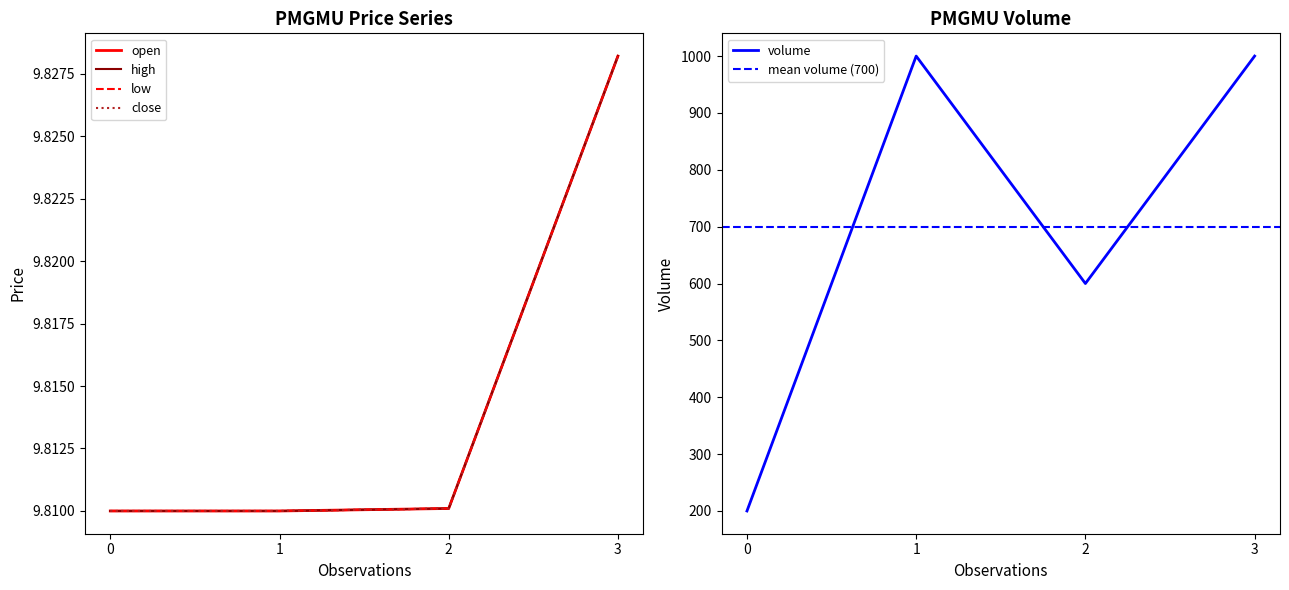

What is the maximum value for volume?

1000